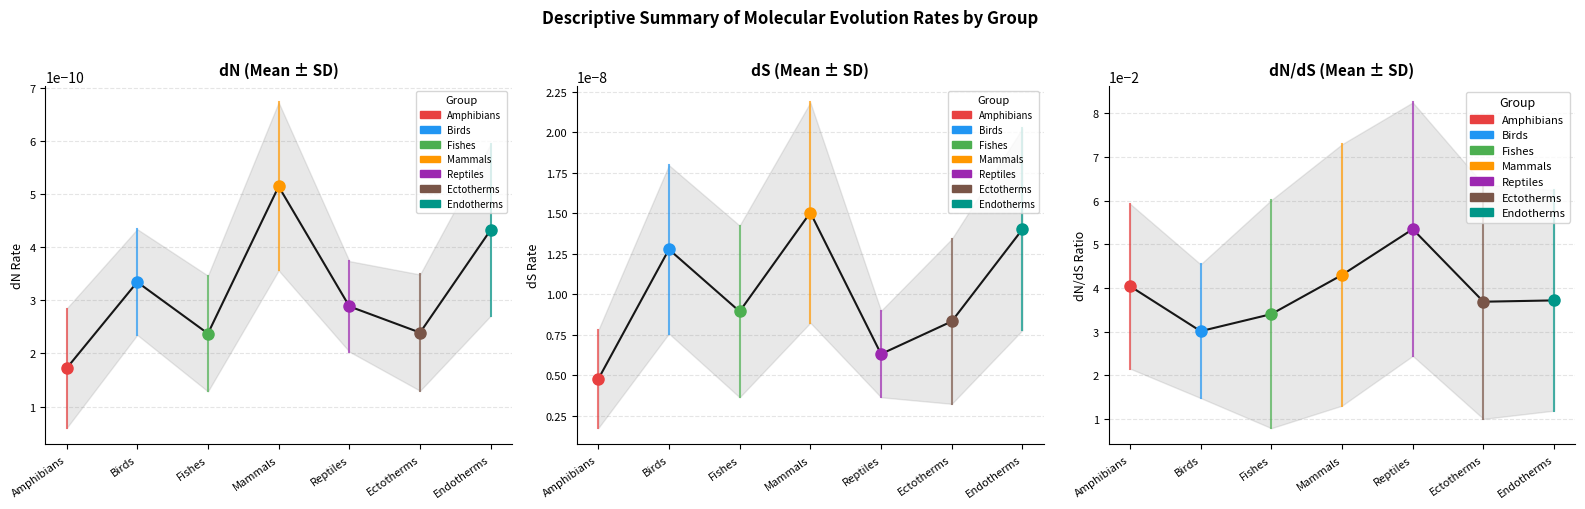

Reading right to left, what are all the values shown in this chart?

dN_Mean: Endotherms=0.0	Ectotherms=0.0	Reptiles=0.0	Mammals=0.0	Fishes=0.0	Birds=0.0	Amphibians=0.0
dN_SD: Endotherms=0.0	Ectotherms=0.0	Reptiles=0.0	Mammals=0.0	Fishes=0.0	Birds=0.0	Amphibians=0.0
dS_Mean: Endotherms=0.0	Ectotherms=0.0	Reptiles=0.0	Mammals=0.0	Fishes=0.0	Birds=0.0	Amphibians=0.0
dS_SD: Endotherms=0.0	Ectotherms=0.0	Reptiles=0.0	Mammals=0.0	Fishes=0.0	Birds=0.0	Amphibians=0.0
dNdS_Mean: Endotherms=0.0	Ectotherms=0.0	Reptiles=0.1	Mammals=0.0	Fishes=0.0	Birds=0.0	Amphibians=0.0
dNdS_SD: Endotherms=0.0	Ectotherms=0.0	Reptiles=0.0	Mammals=0.0	Fishes=0.0	Birds=0.0	Amphibians=0.0